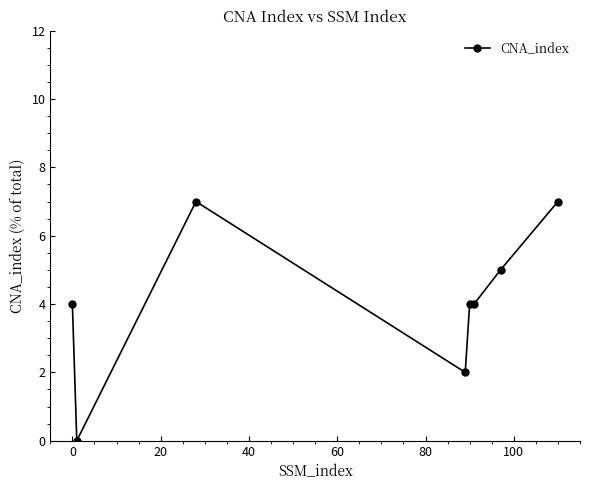

What is the sum of all values?

33